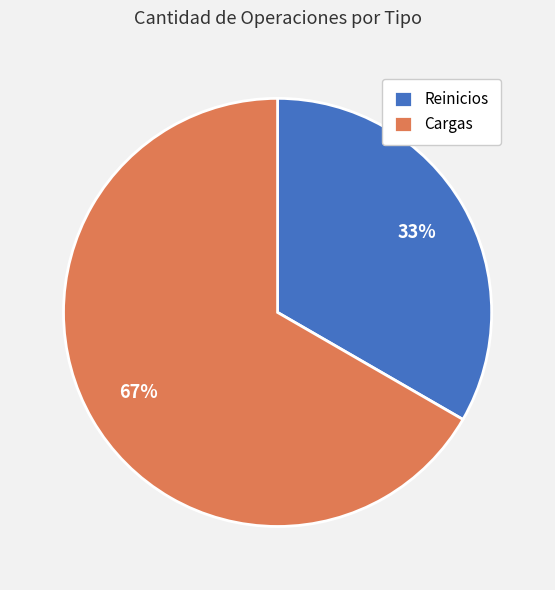

To the nearest percent, what portion does Cargas represent?

67%